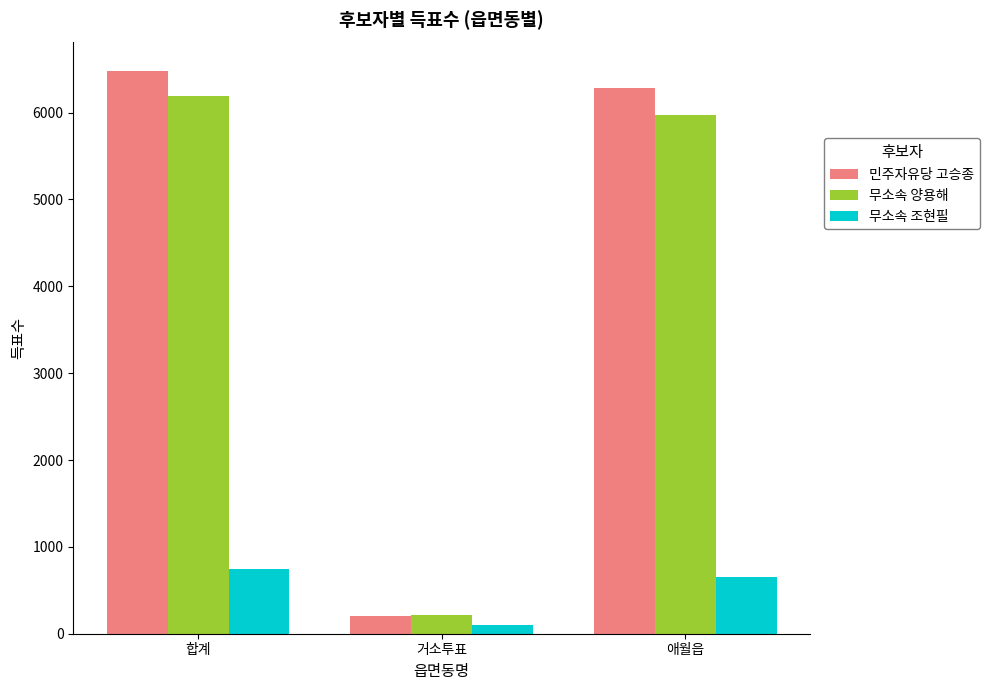

How many values in the 무소속 양용해 series are below 5977?

1